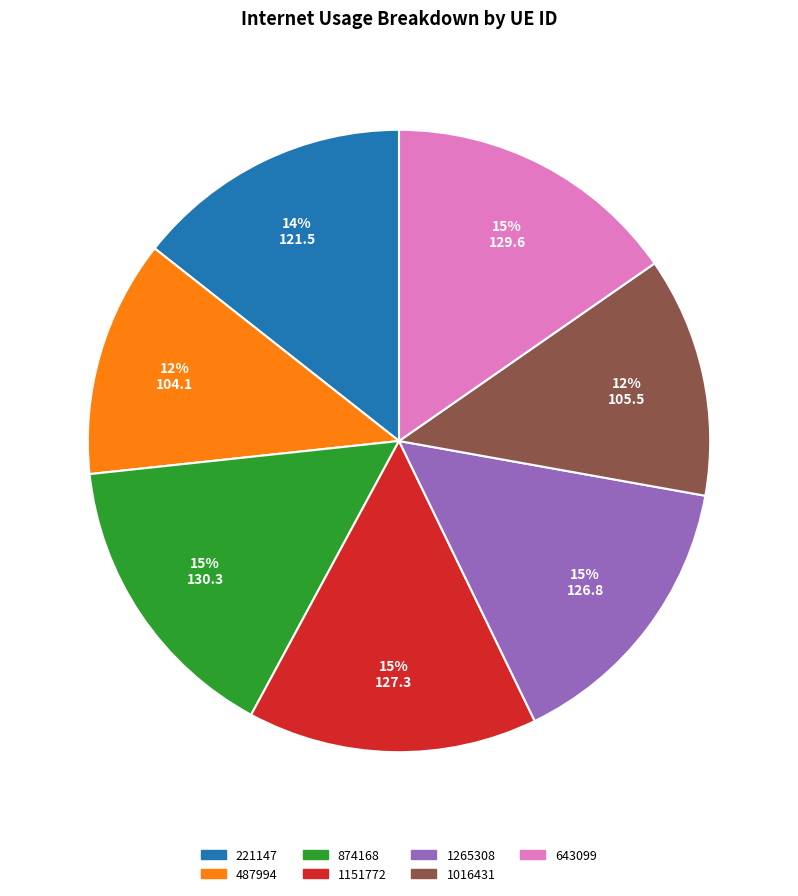

Is it true that 874168 is 24% of the pie?

False